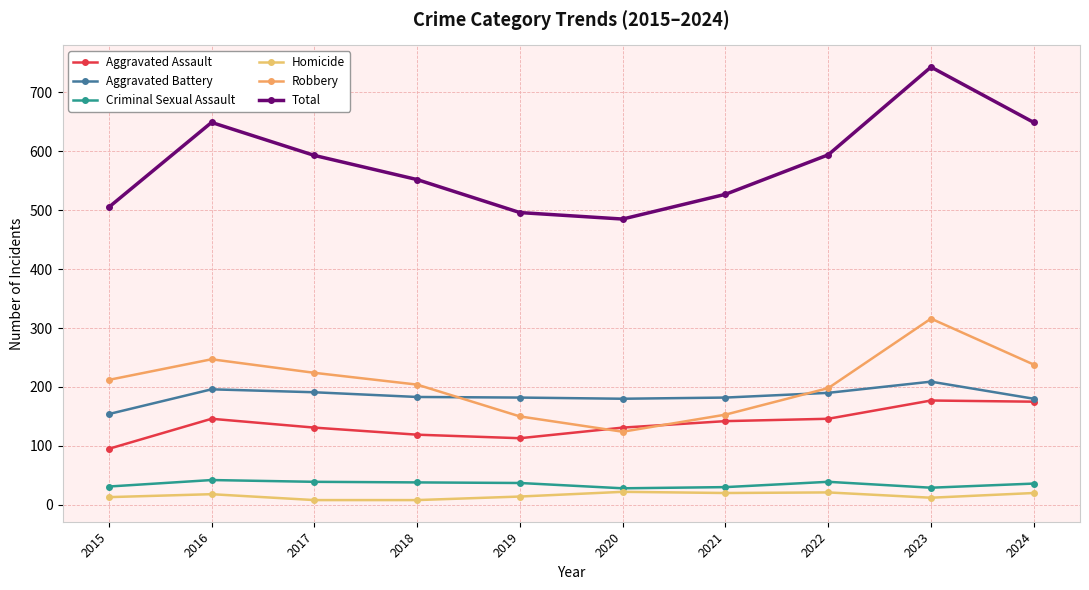

What is the value of the Criminal Sexual Assault point at the 8th from the left?

39